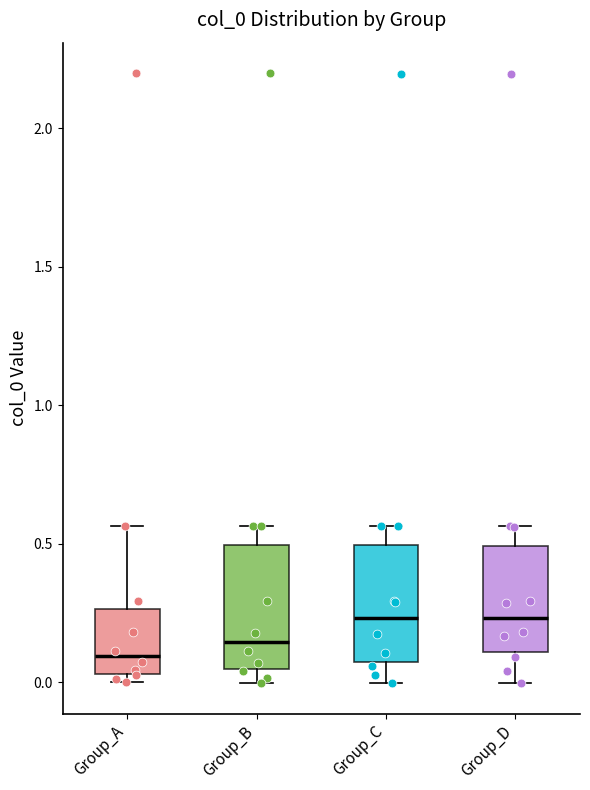

Reading left to right, transcribe this box plot: for each box, give where its median line is, the range the box spans, and where its two whiskers end, as read against the y-axis. The values are not printed on the chart, so give them approximately, as read against the axis.

Group_A: median 0.10, box 0.05 to 0.25, whiskers 0.00 to 0.55
Group_B: median 0.15, box 0.05 to 0.50, whiskers 0.00 to 0.55
Group_C: median 0.25, box 0.05 to 0.50, whiskers 0.00 to 0.55
Group_D: median 0.25, box 0.10 to 0.50, whiskers 0.00 to 0.55